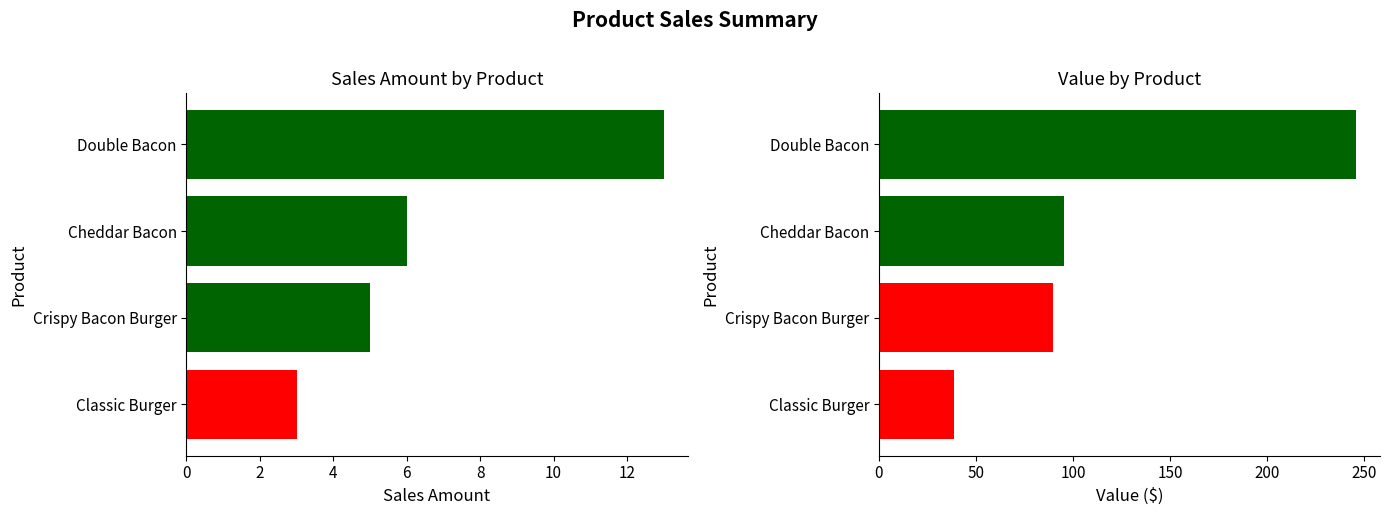

Is it true that Value equals 38.7 at 0?

True